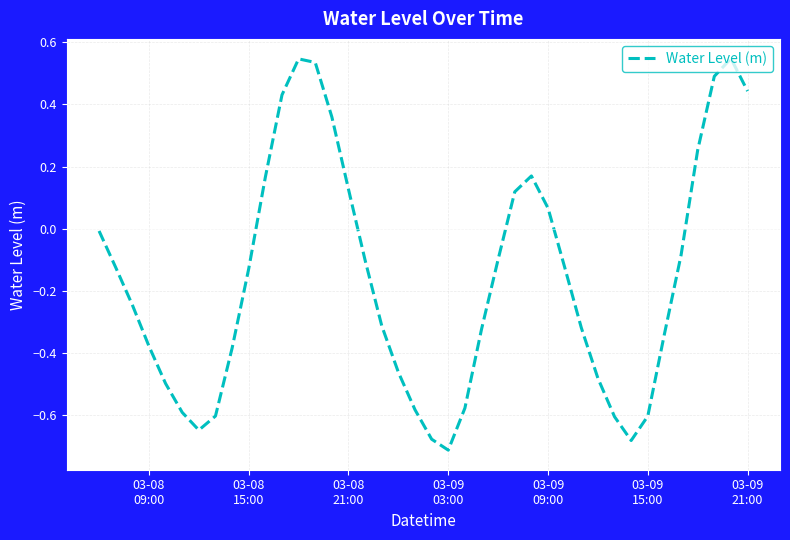

What is the difference between the maximum and minimum values?

1.3